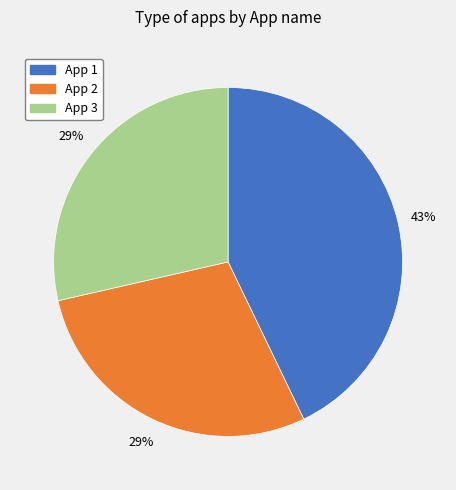

Is it true that App 1 is 32% of the pie?

False